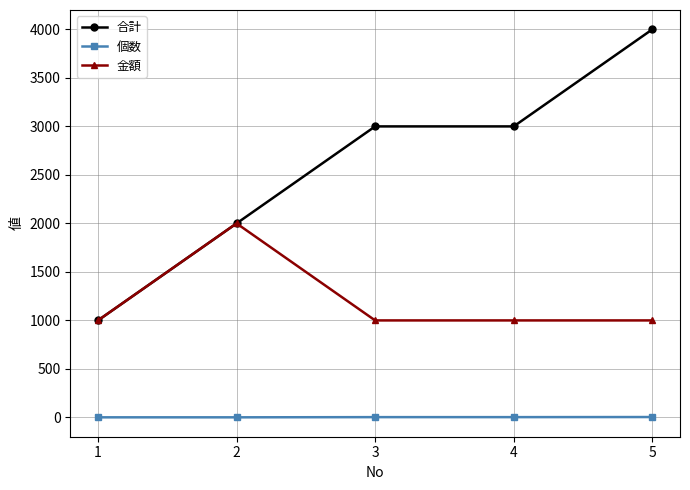

True or false: 個数 and 合計 cross at least once.

False